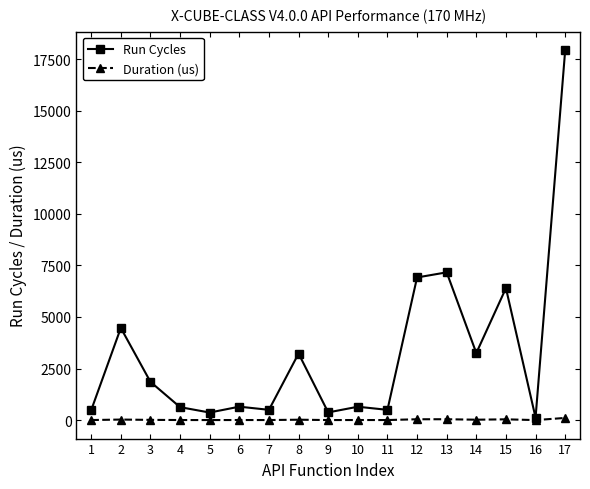

Which series changed the most between 3 and 13?

Run Cycles